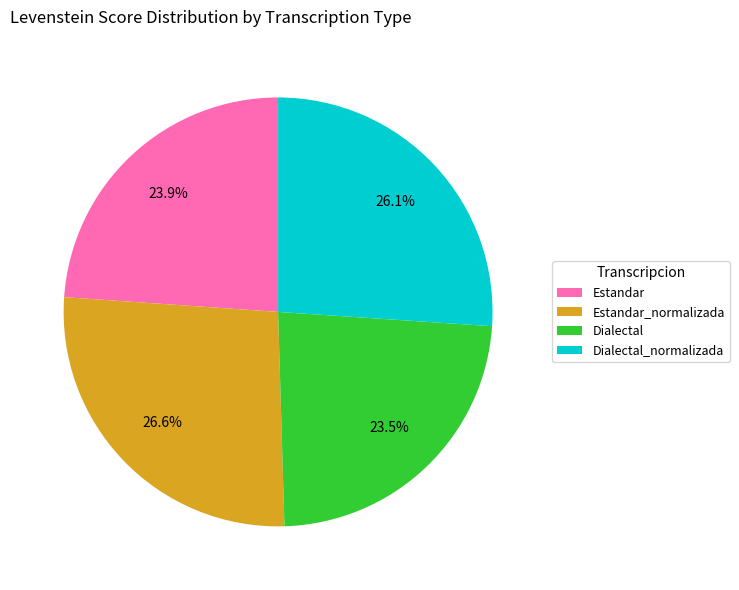

To the nearest percent, what is the difference between the Estandar and Dialectal_normalizada slice percentages?

2%